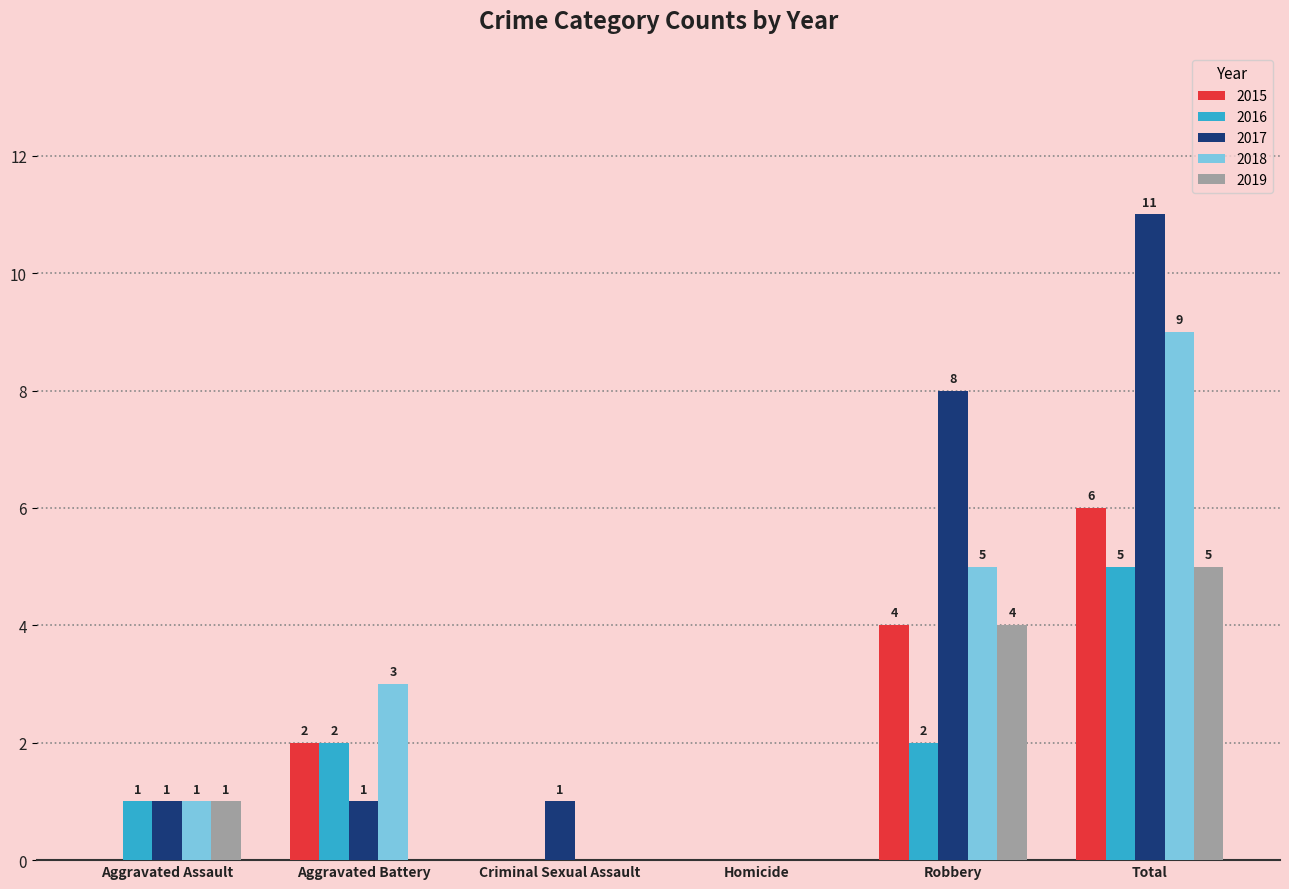

The value of 2015 at Homicide is 0. True or false?

True